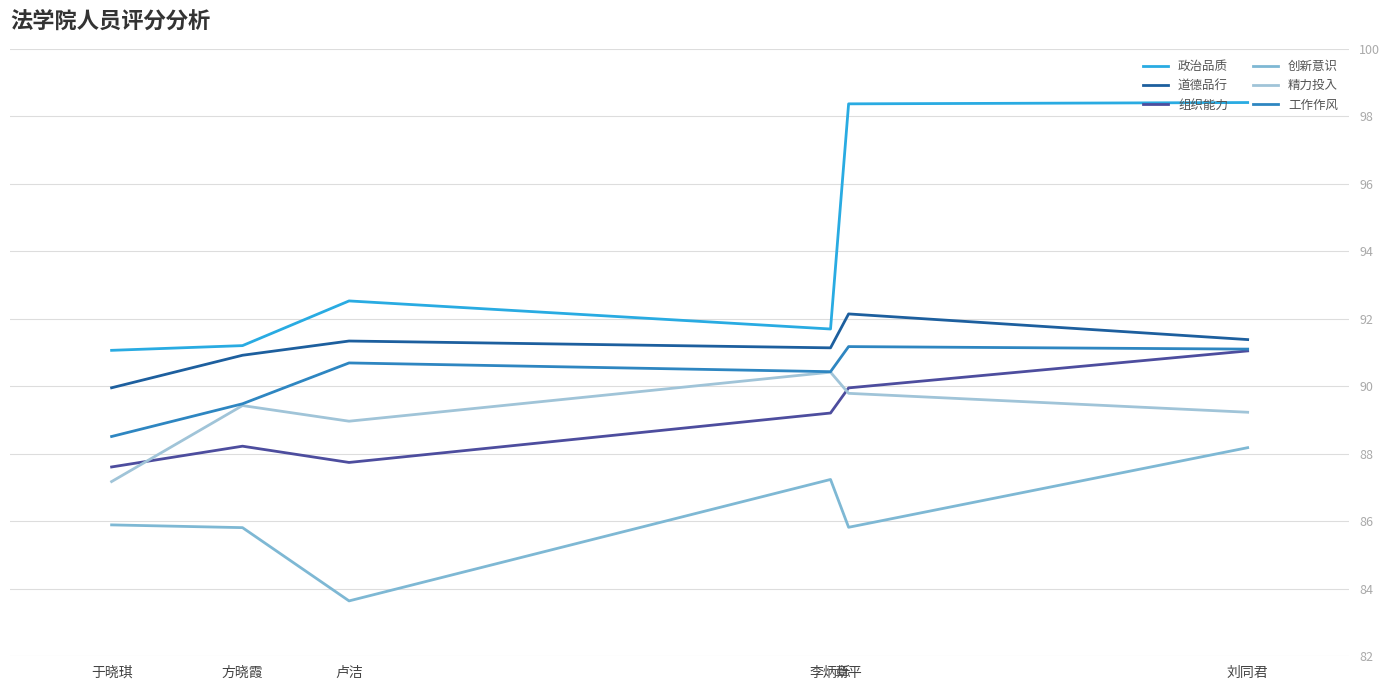

Which category has the highest value across all series?

刘同君